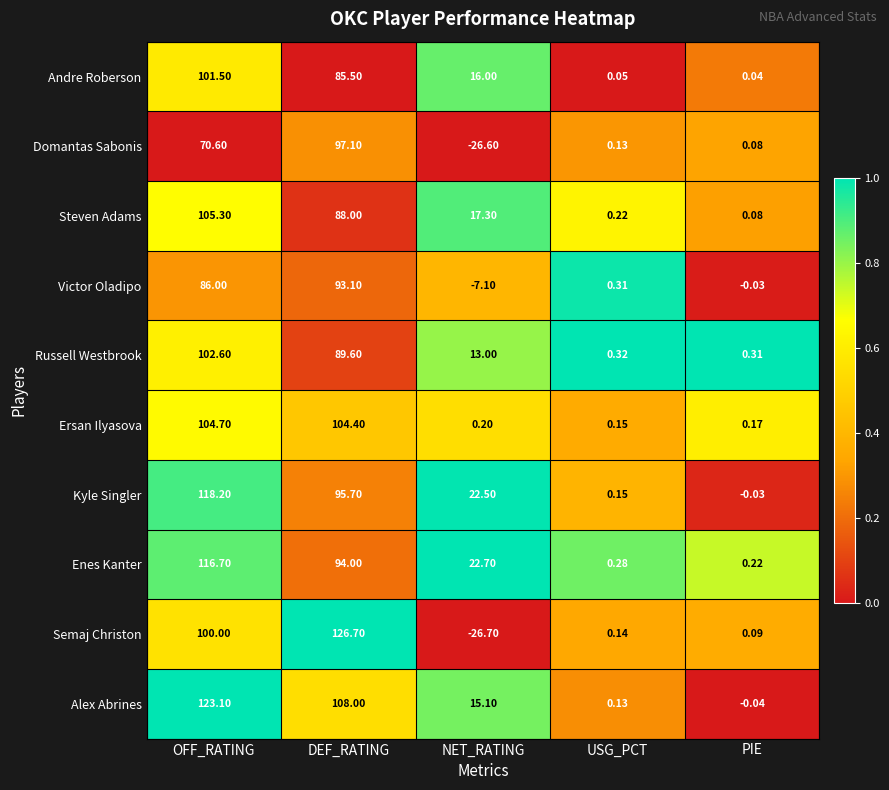

Which category has the lowest value across all series?

NET_RATING